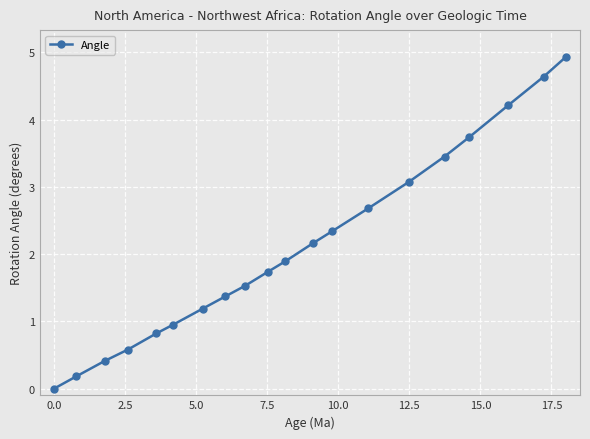

What is the difference between the maximum and minimum values?

4.9